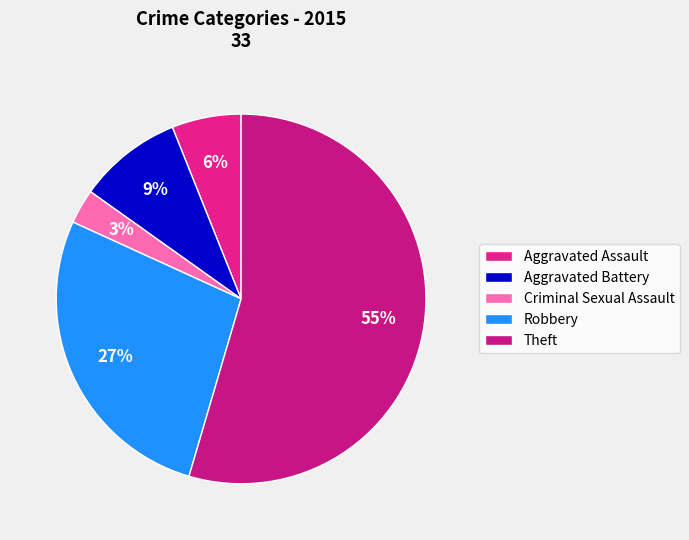

What percentage is the Criminal Sexual Assault slice, to the nearest percent?

3%